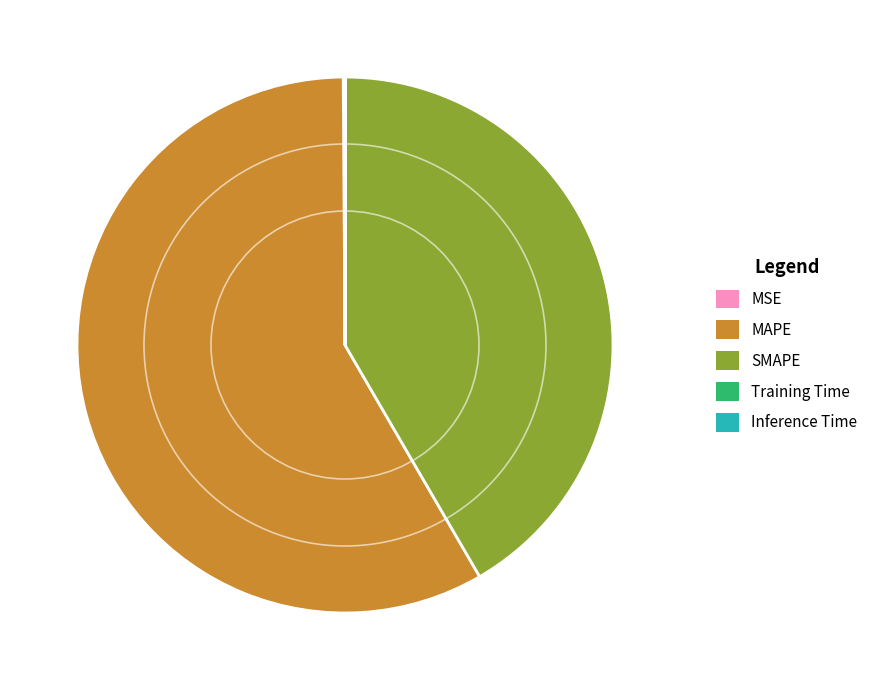

True or false: MAPE accounts for 48% of the total.

False